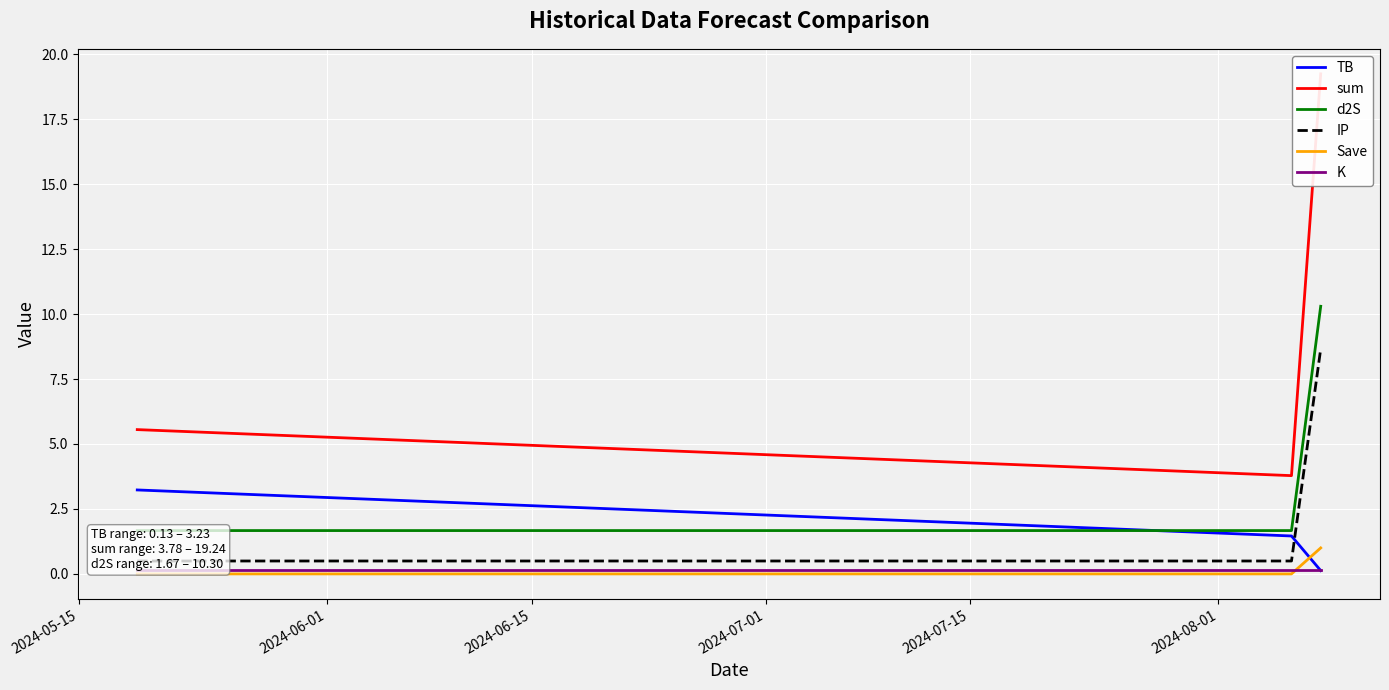

What are all the series names shown in the legend?

TB, sum, d2S, IP, Save, K